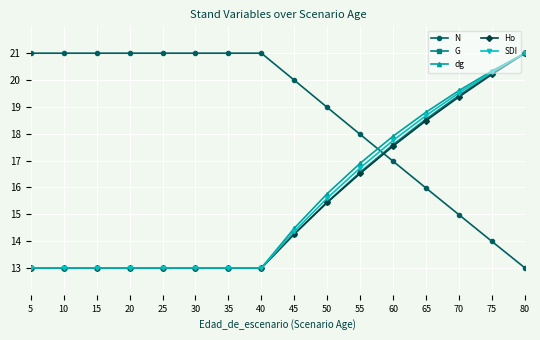

Count the number of data series in this chart.

5